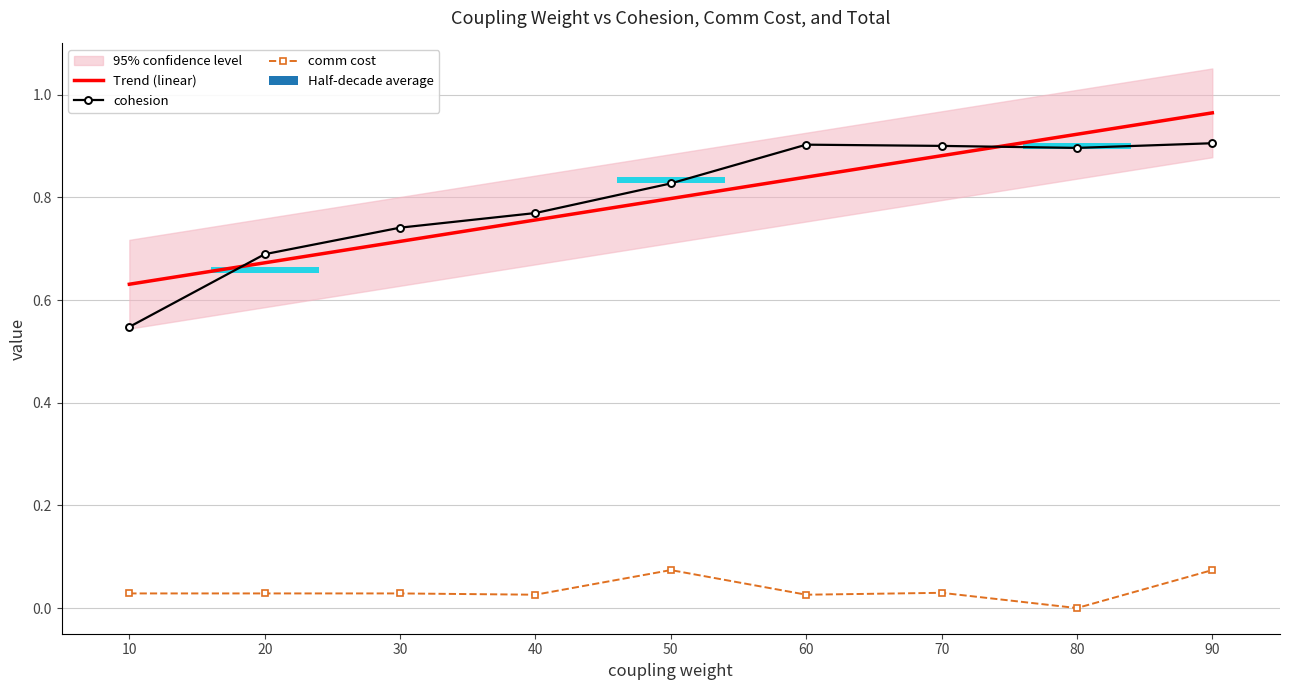

At how many categories does at least one series exceed 0?

9